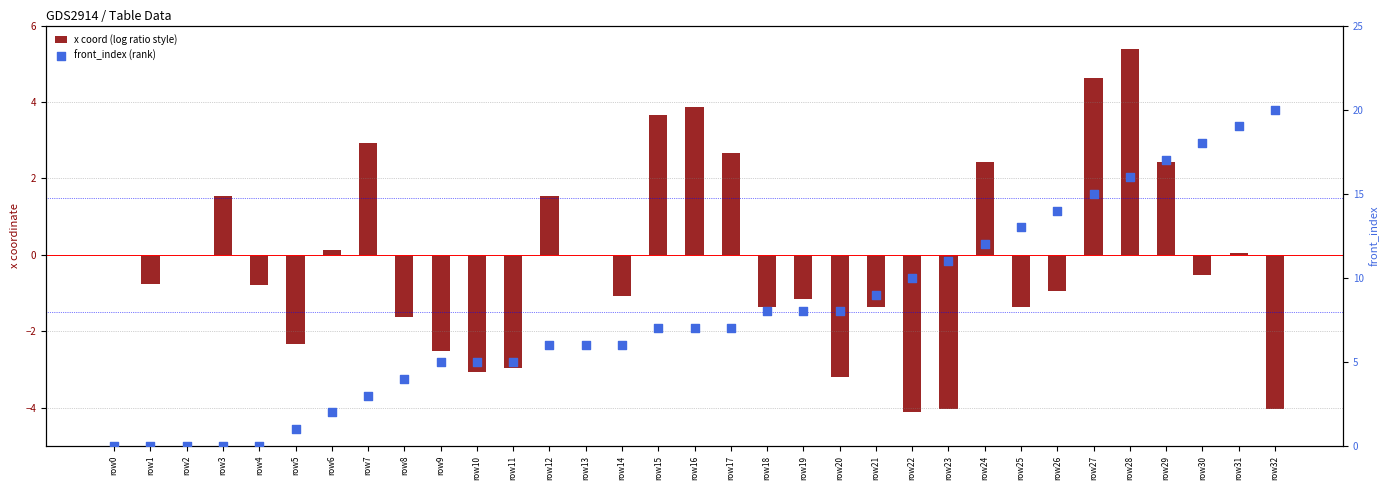

Which series reaches the maximum Y coordinate?

front_index (rank)